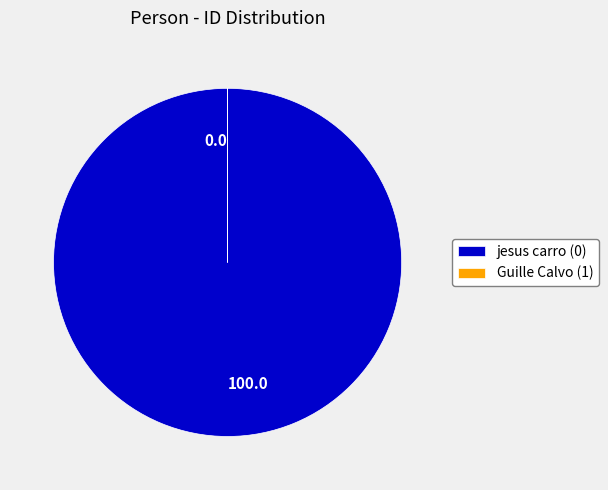

Does any single category account for the majority?

Yes